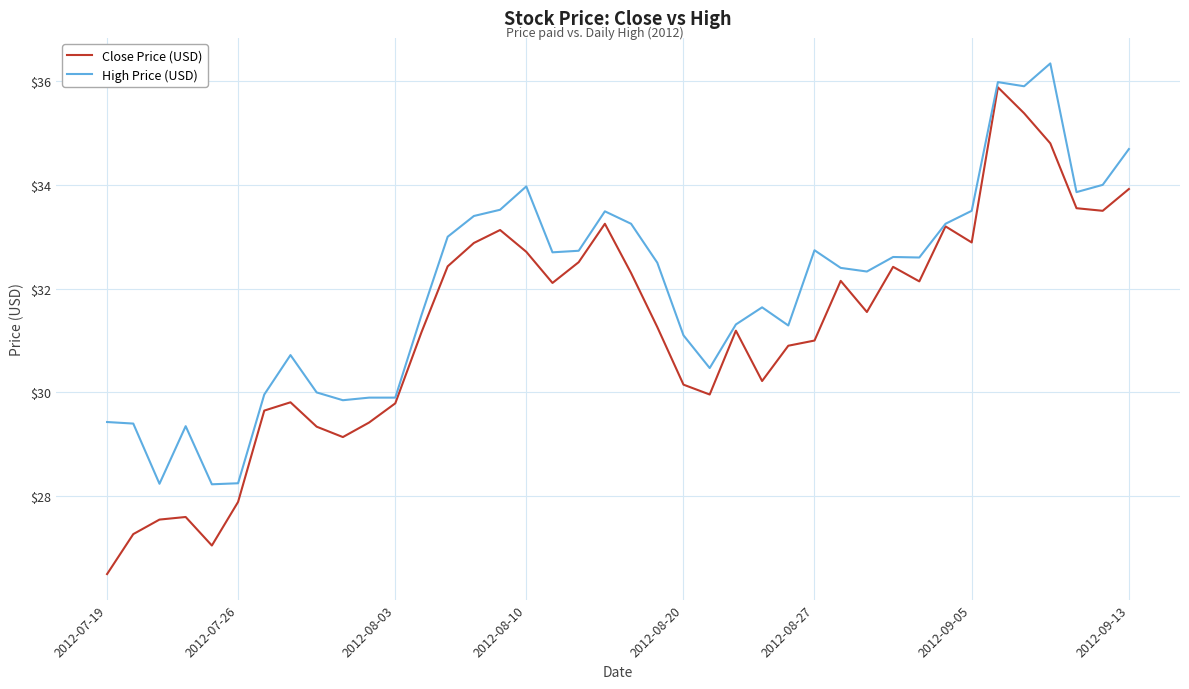

What is the maximum value shown in the chart?

36.3